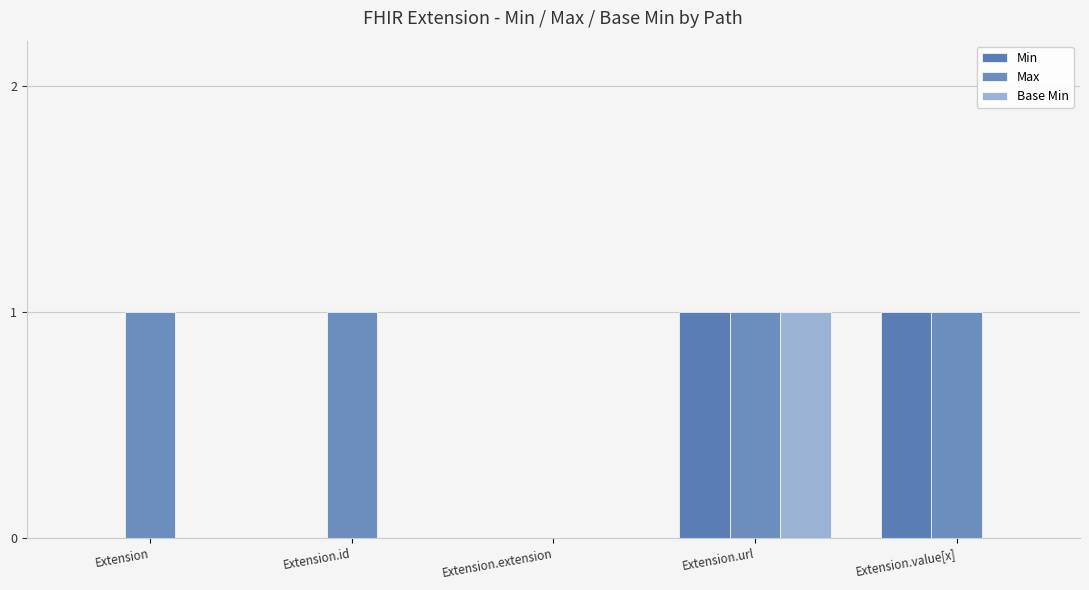

How many series are shown in this chart?

3